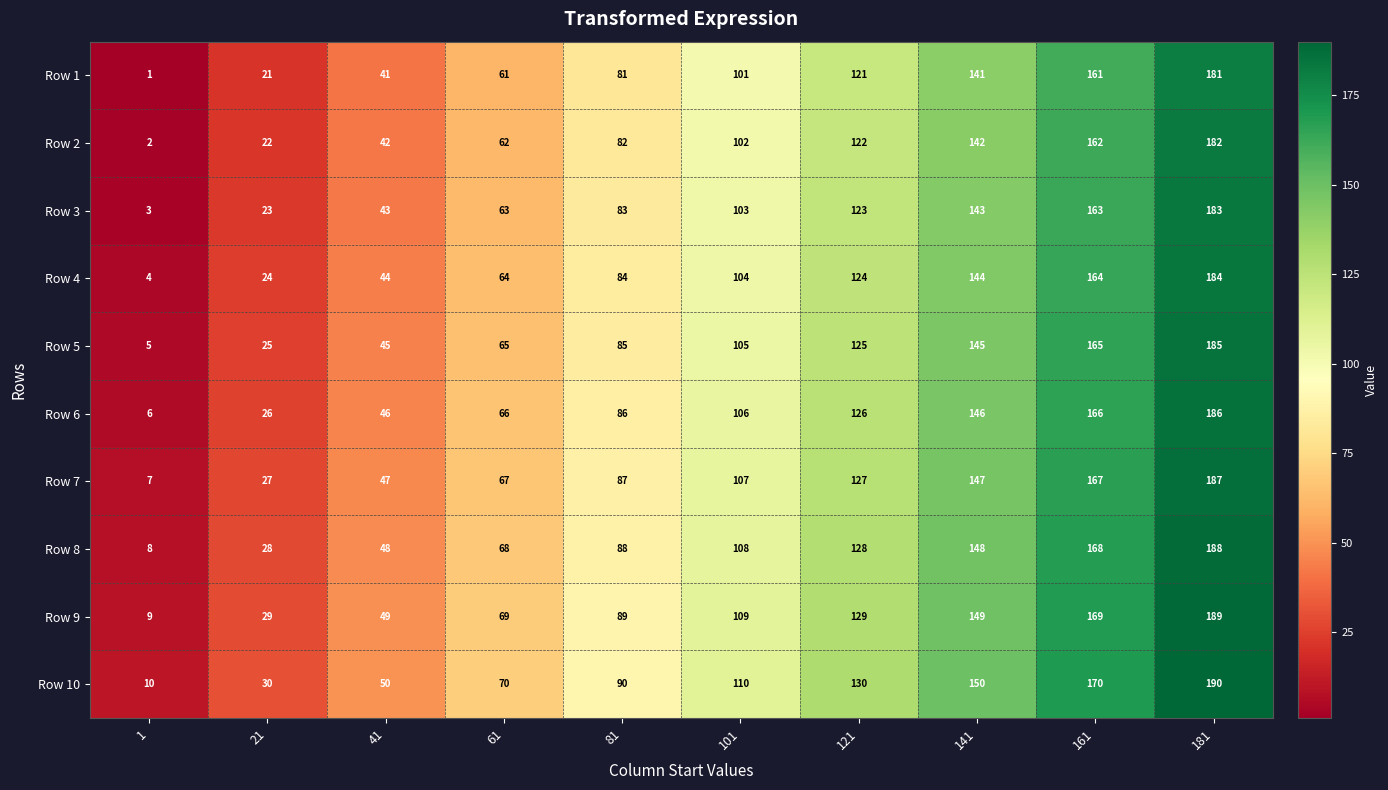

The Row 2 series shows 216 at 141. True or false?

False